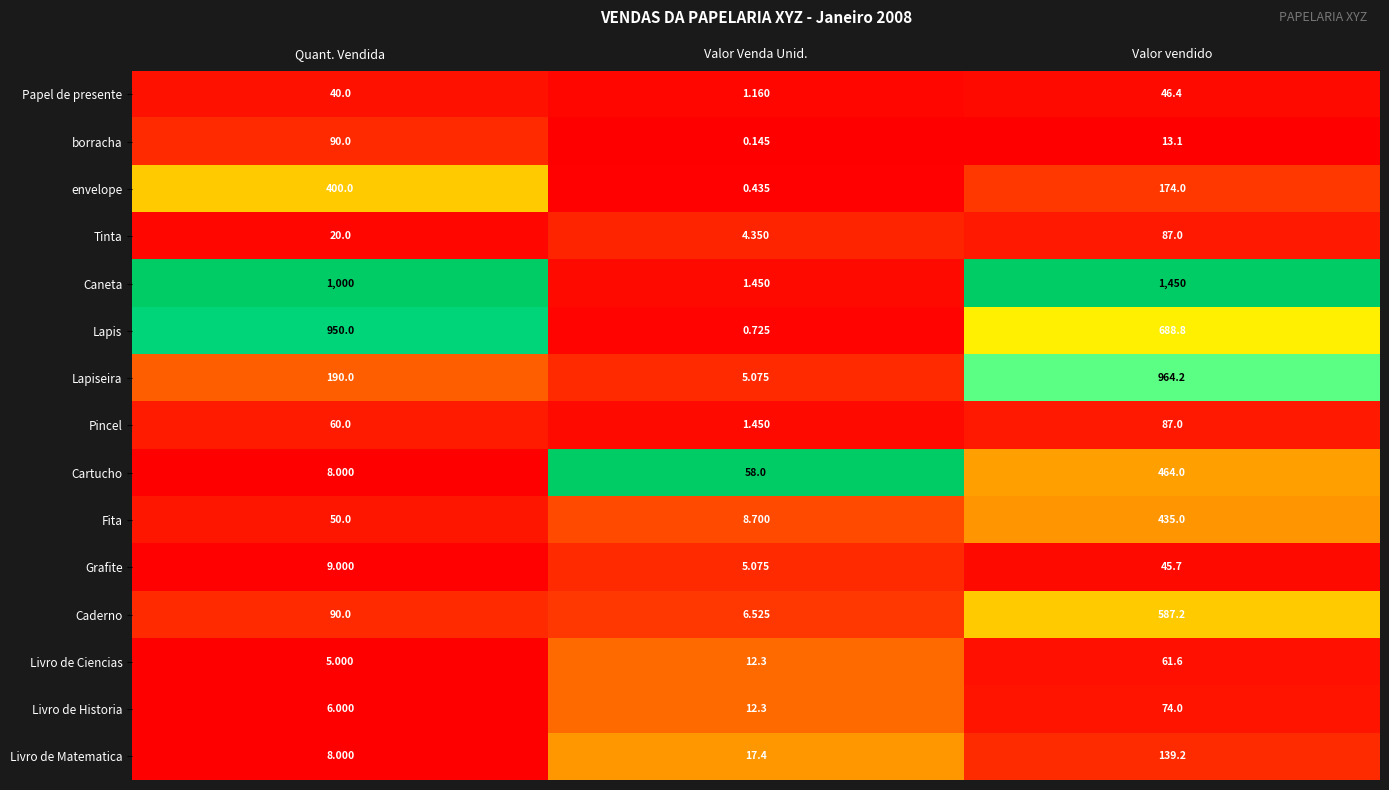

At which label is Grafite closest to 25?

Quant. Vendida